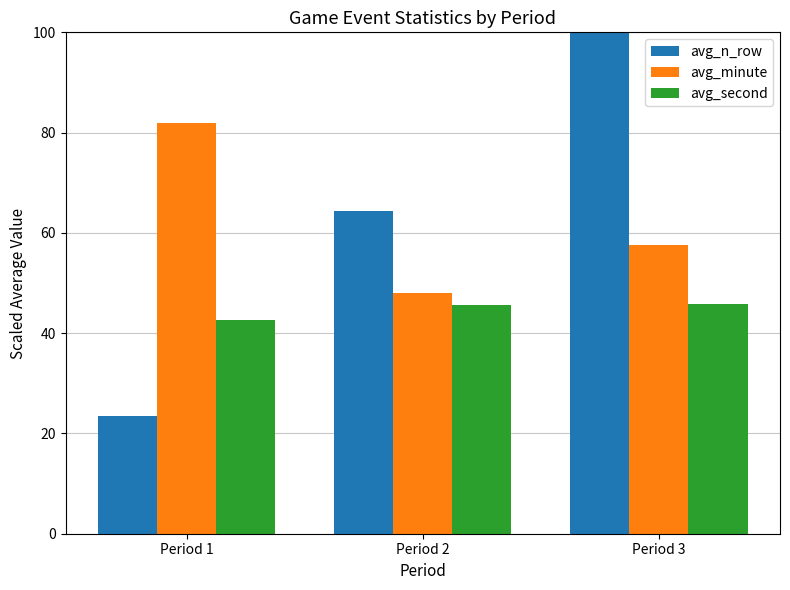

Count the avg_second values in the range 42 to 45.

1